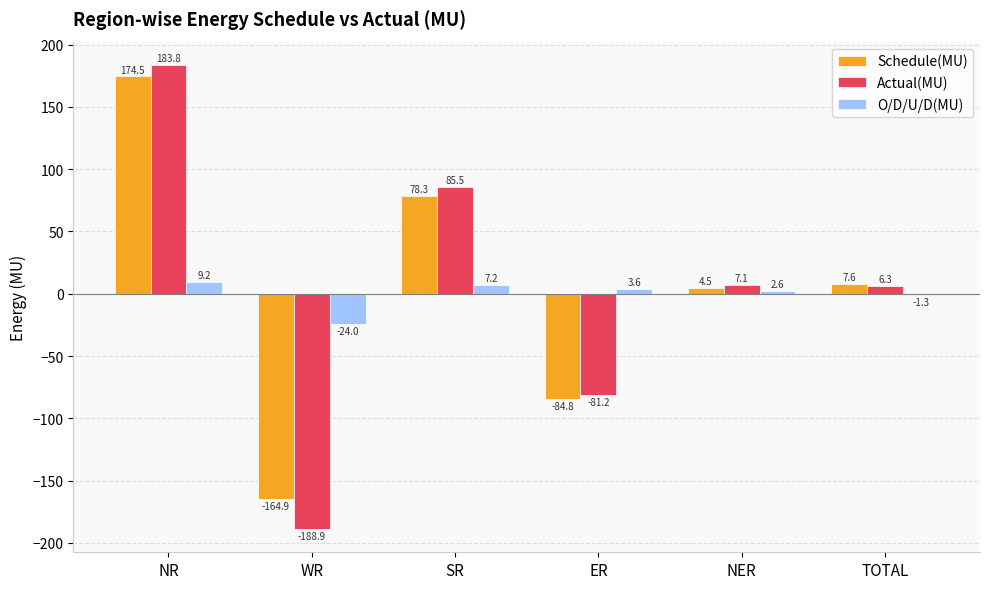

Which series changed the most between NR and NER?

Actual(MU)